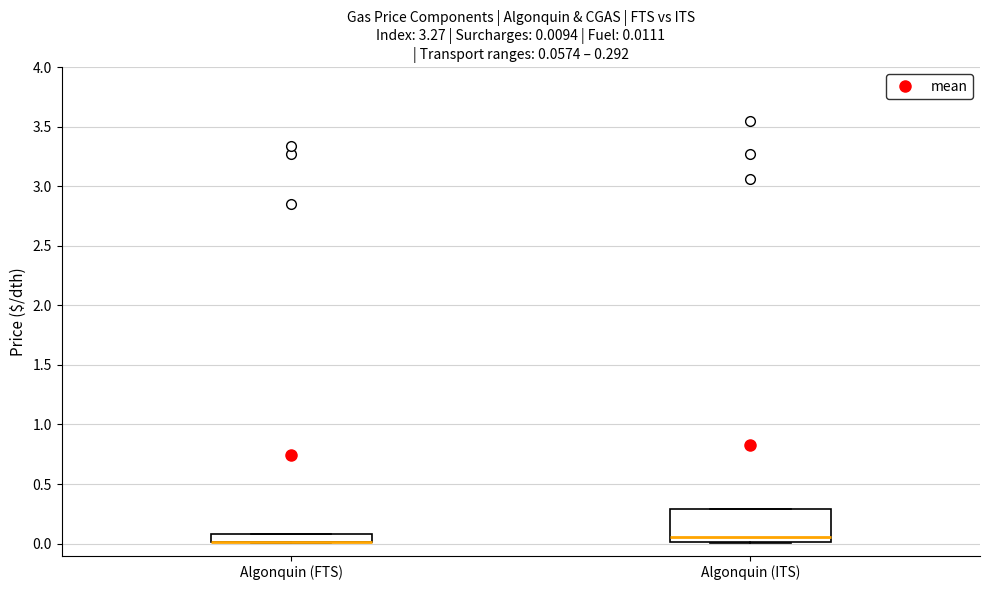

Which box is the tallest, from its lower edge to its upper edge?

Algonquin (ITS)